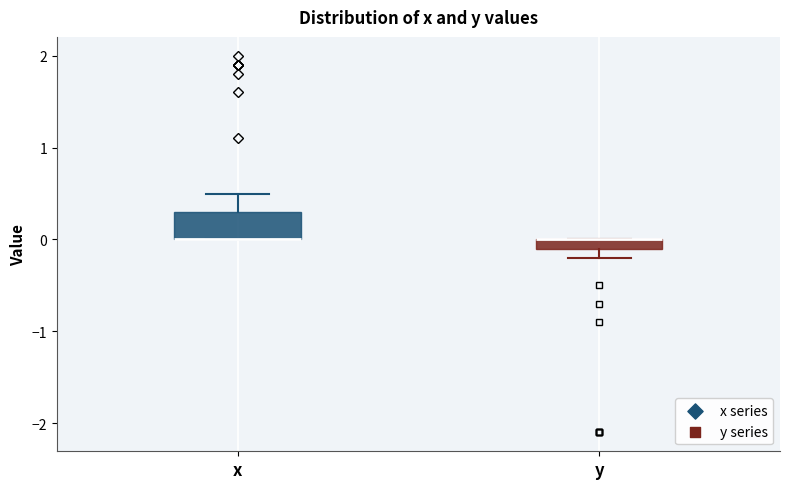

Where is the upper edge of the box for y on the y-axis? The values are not printed on the chart, so give them approximately, as read against the axis.

0.0